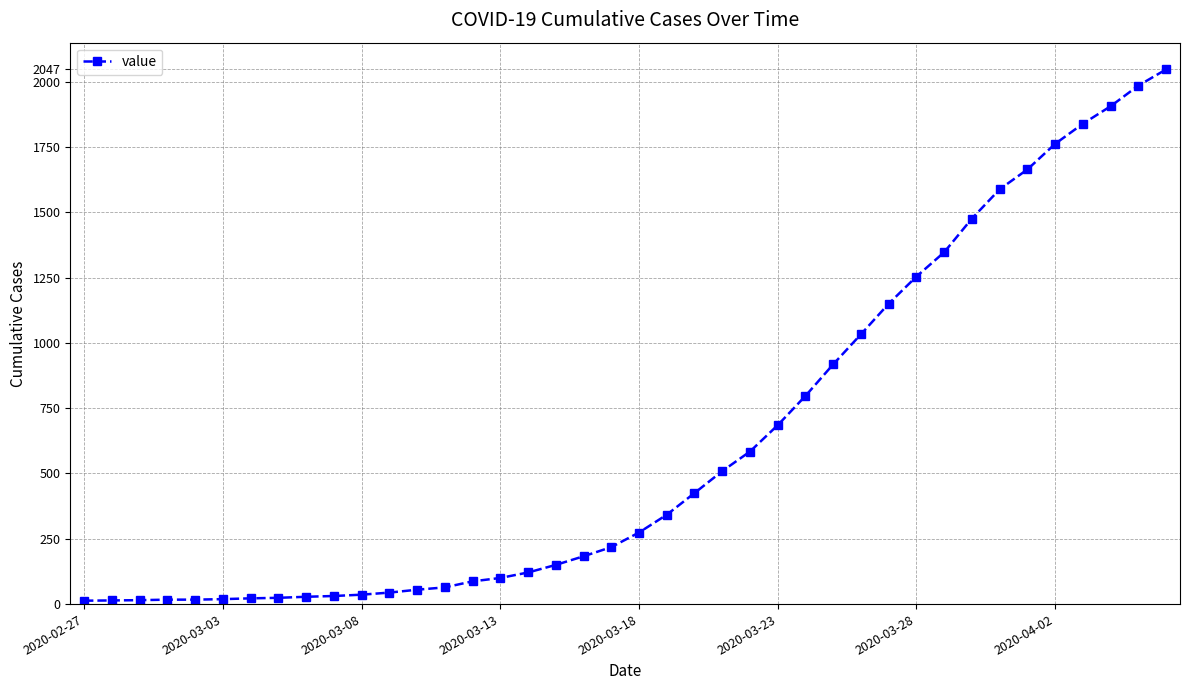

What is the average value?

621